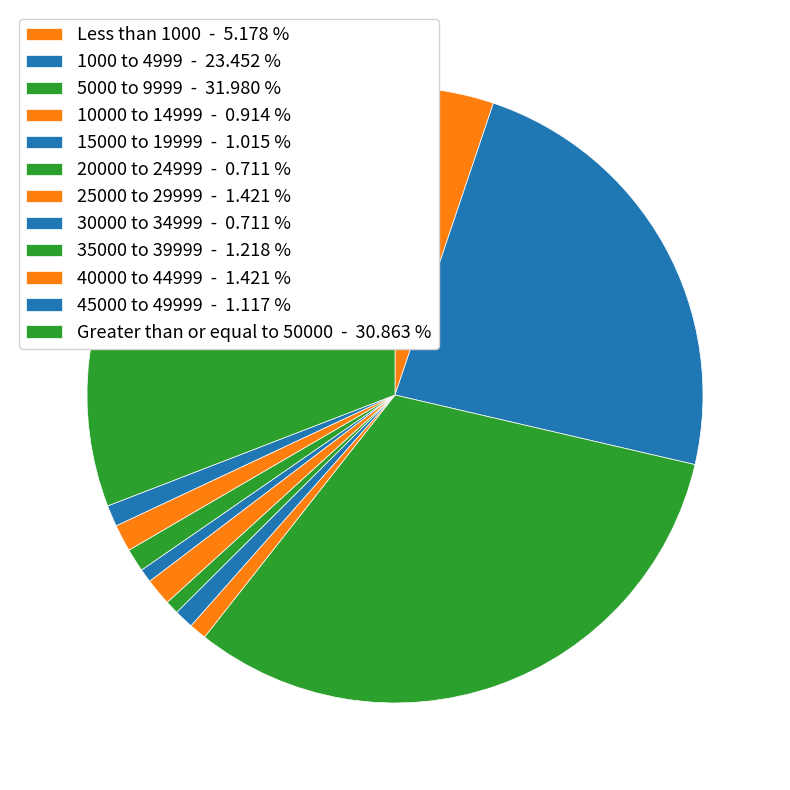

How many segments does this pie chart have?

12